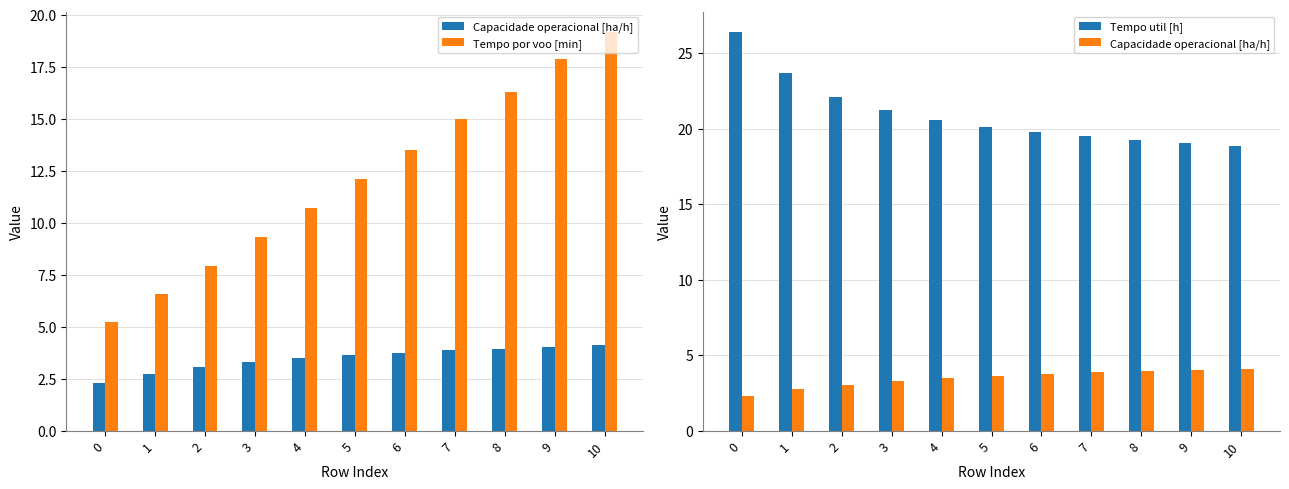

At which category is the sum across all series the highest?

10